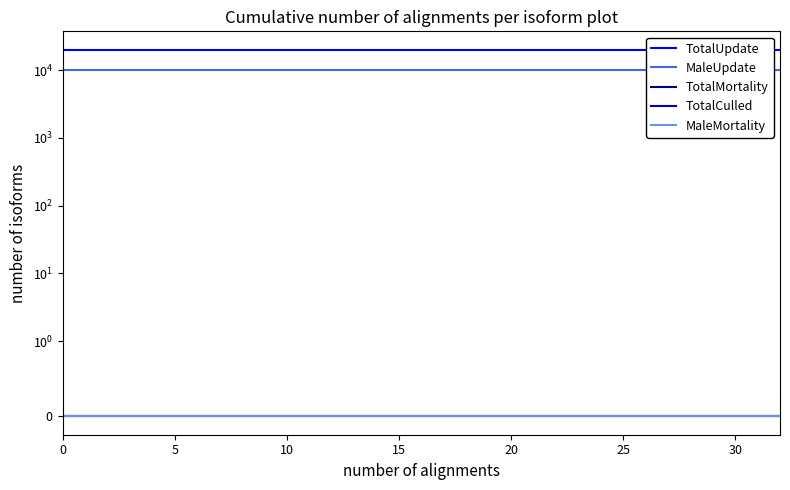

At 28, list the series in order from smallest to largest.

TotalMortality, TotalCulled, MaleMortality, MaleUpdate, TotalUpdate